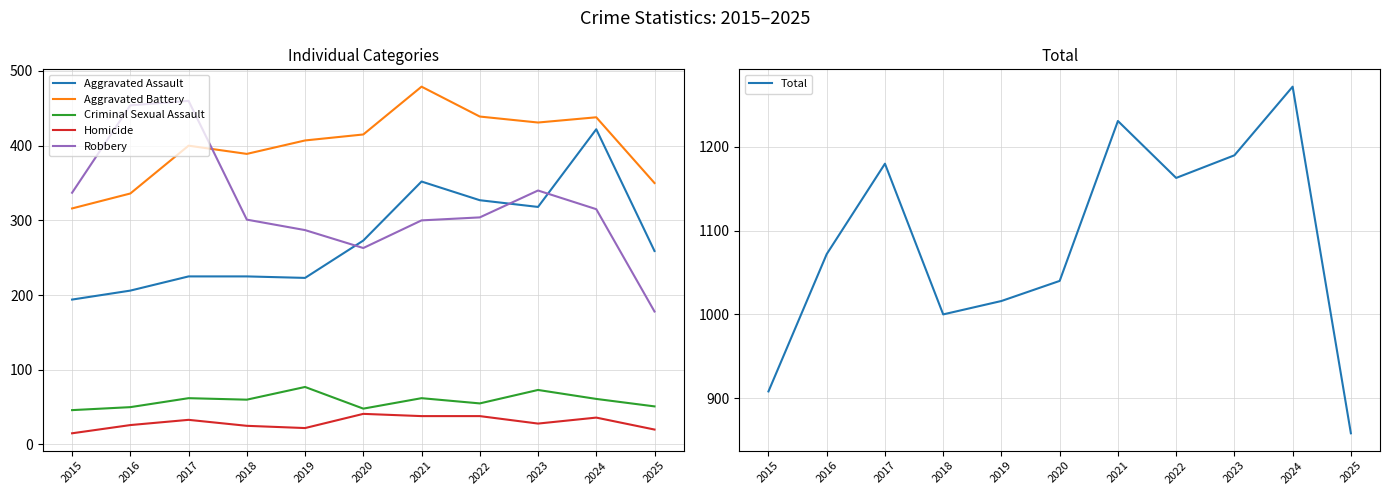

What is the sum of all Robbery values?

3539